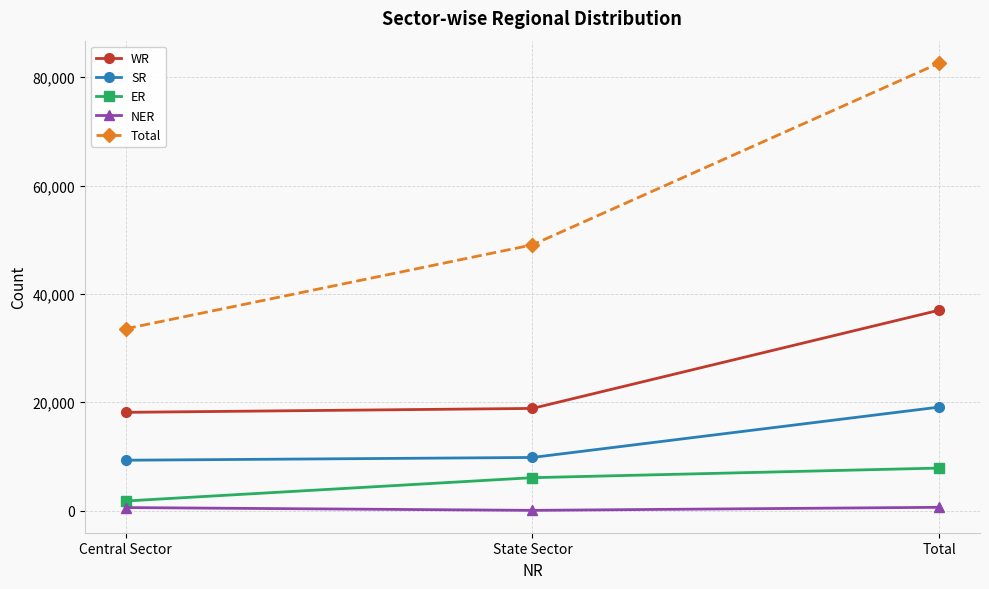

True or false: Total has a value of 127662 at Total.

False